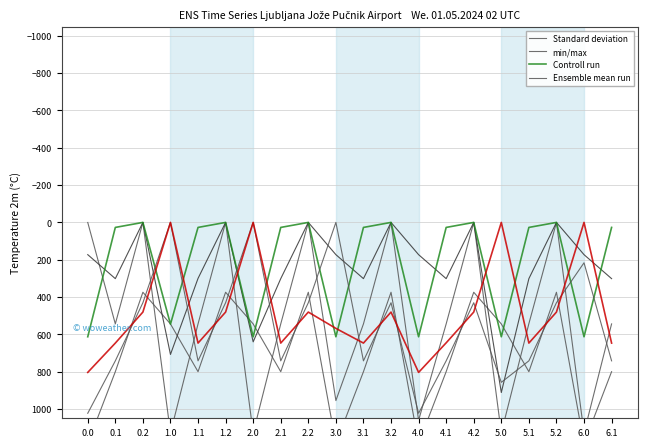

What are all the series names shown in the legend?

Standard deviation, min/max, Controll run, Ensemble mean run